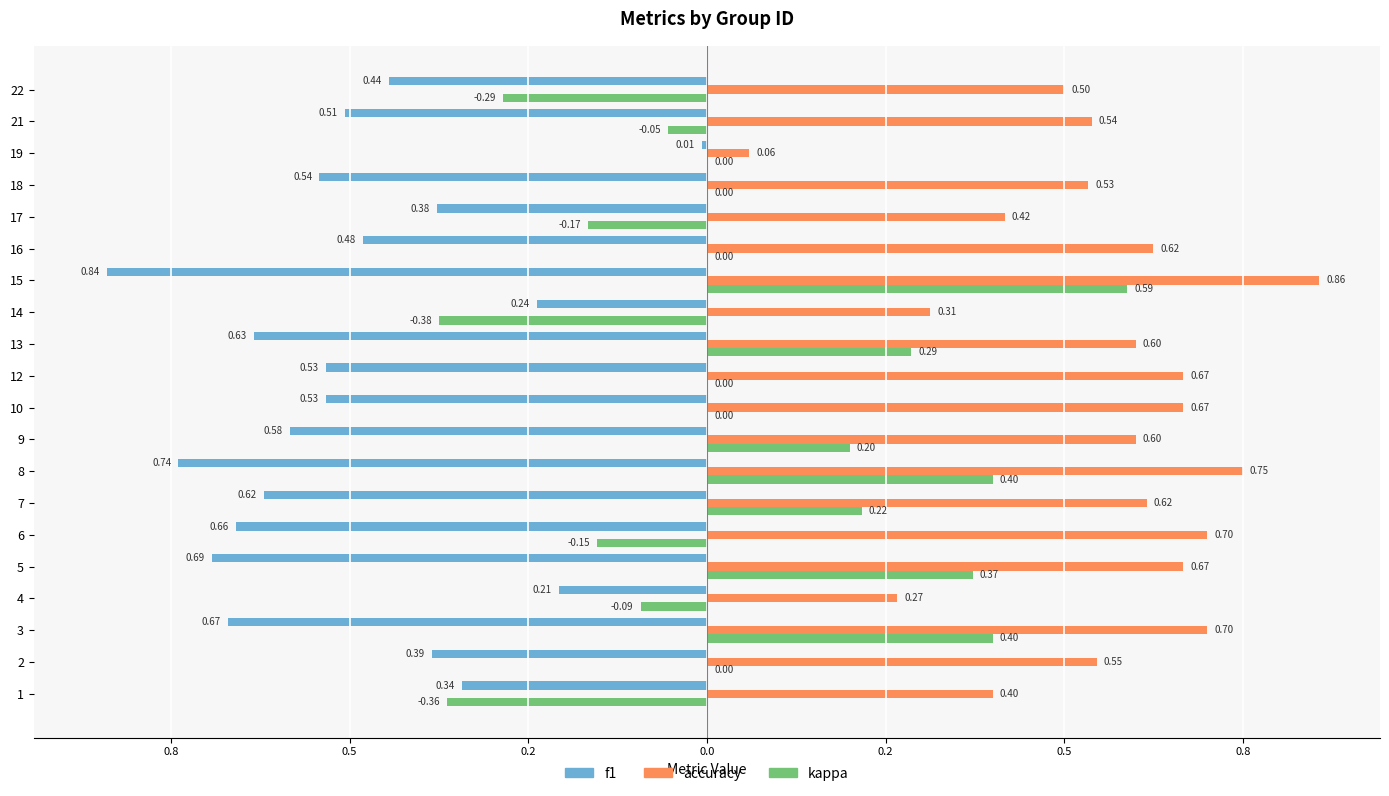

Reading right to left, what are all the values shown in this chart?

f1: -0.4	-0.5	-0.0	-0.5	-0.4	-0.5	-0.8	-0.2	-0.6	-0.5	-0.5	-0.6	-0.7	-0.6	-0.7	-0.7	-0.2	-0.7	-0.4	-0.3
accuracy: 0.5	0.5	0.1	0.5	0.4	0.6	0.9	0.3	0.6	0.7	0.7	0.6	0.8	0.6	0.7	0.7	0.3	0.7	0.5	0.4
kappa: -0.3	-0.1	0.0	0.0	-0.2	0.0	0.6	-0.4	0.3	0.0	0.0	0.2	0.4	0.2	-0.2	0.4	-0.1	0.4	0.0	-0.4